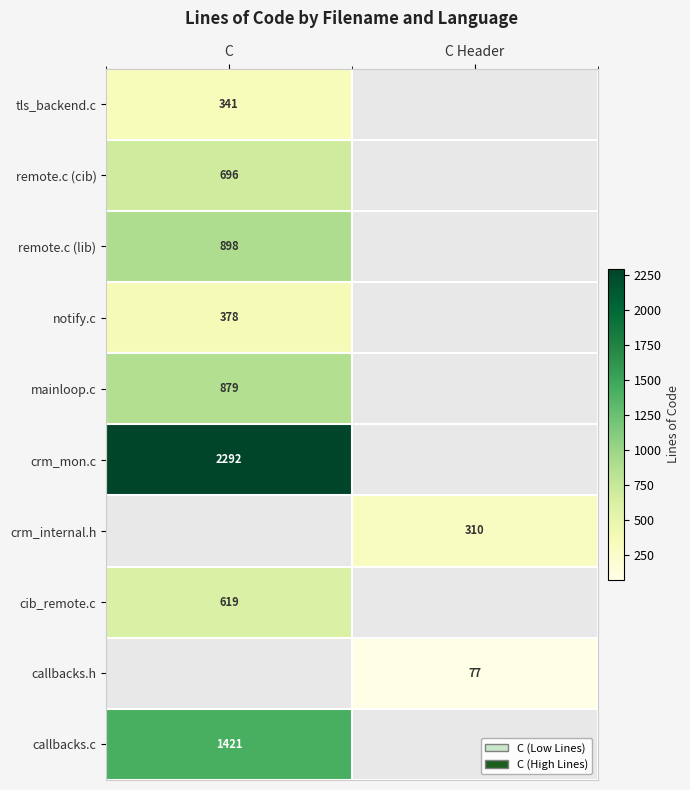

Is it true that crm_mon.c equals 2292 at C?

True